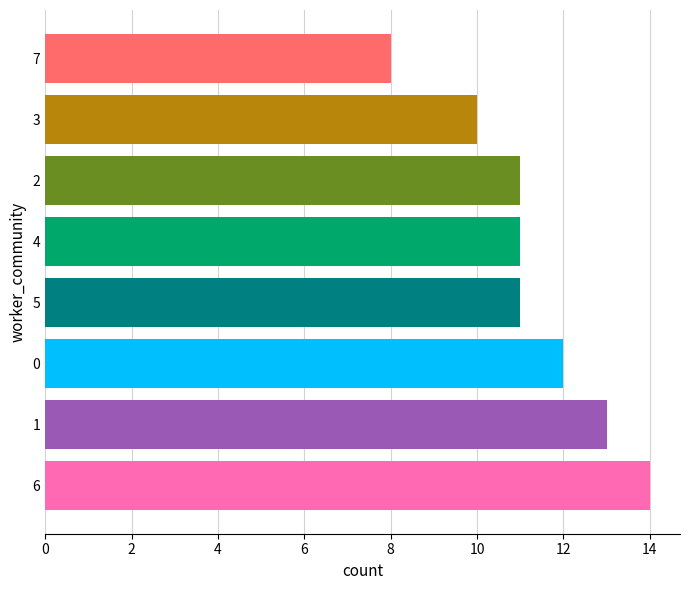

Reading bottom to top, transcribe all the data shown in this chart.

14	13	12	11	11	11	10	8